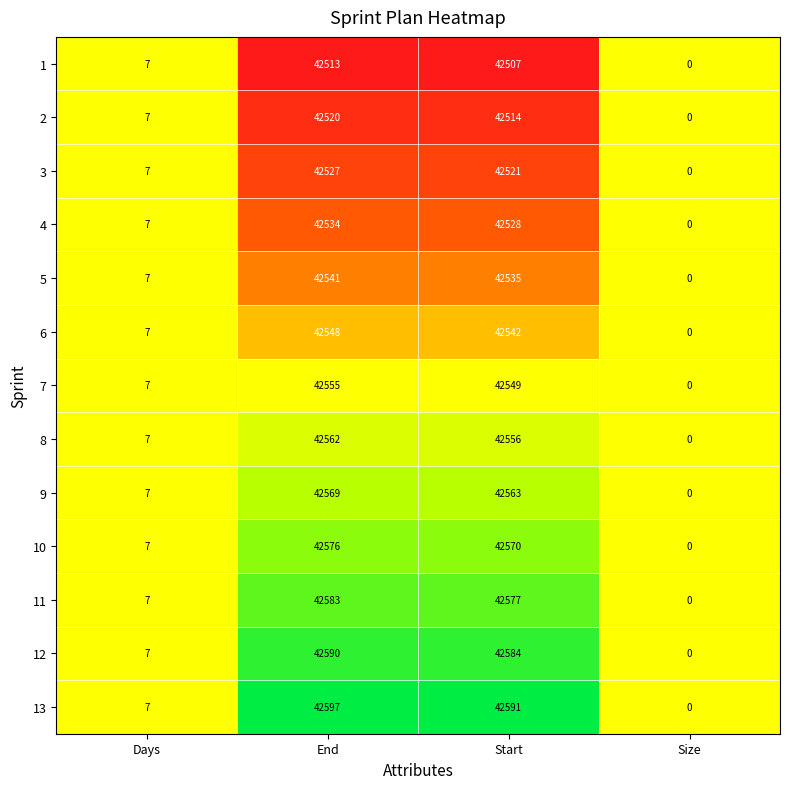

How many positive values does the 8 series have?

3